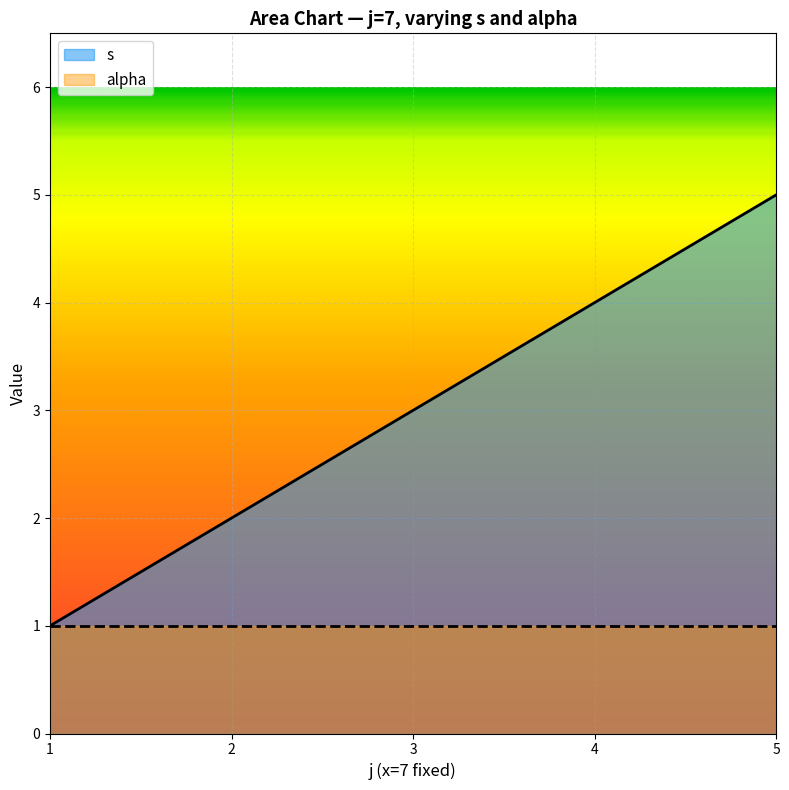

List the labels in order of value, largest first.

5, 4, 3, 2, 1